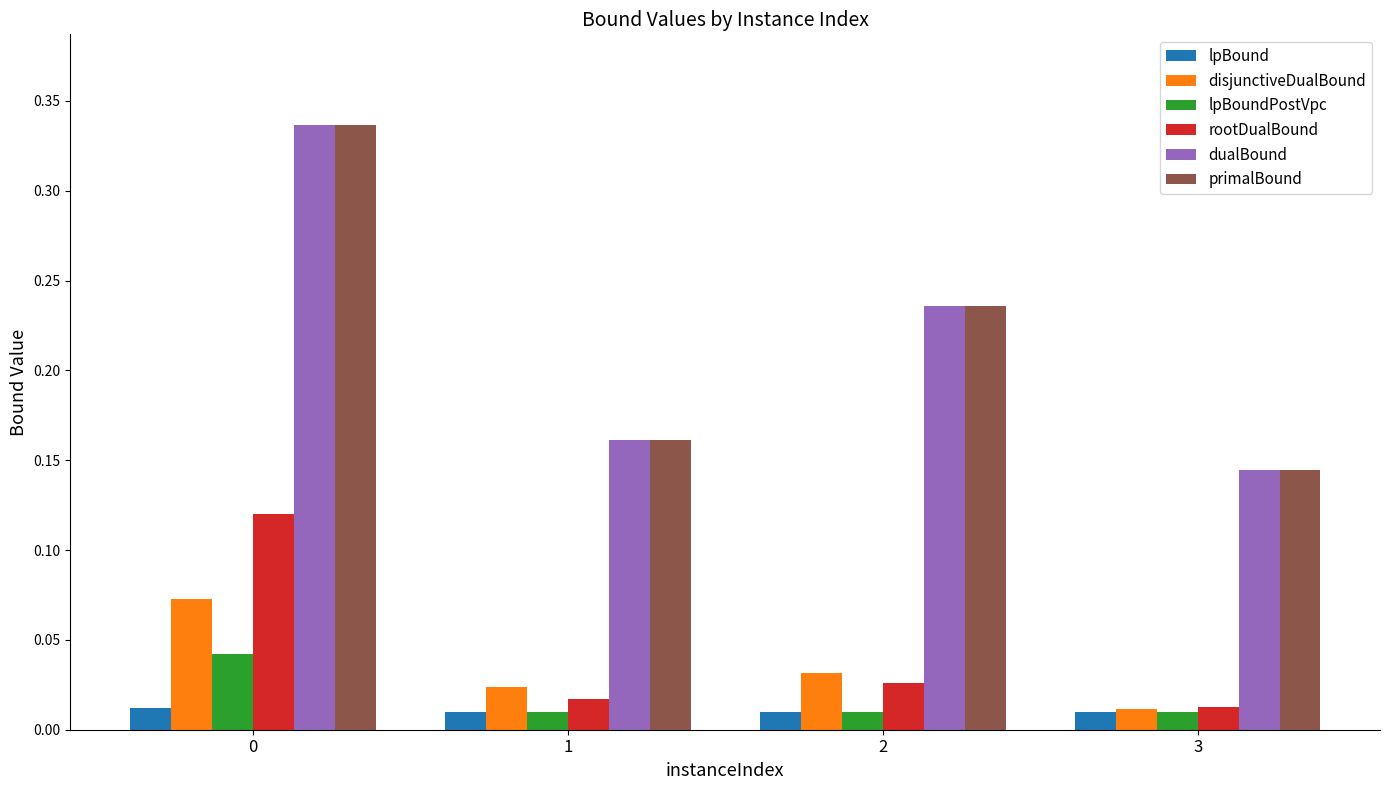

How many groups of bars are there?

4